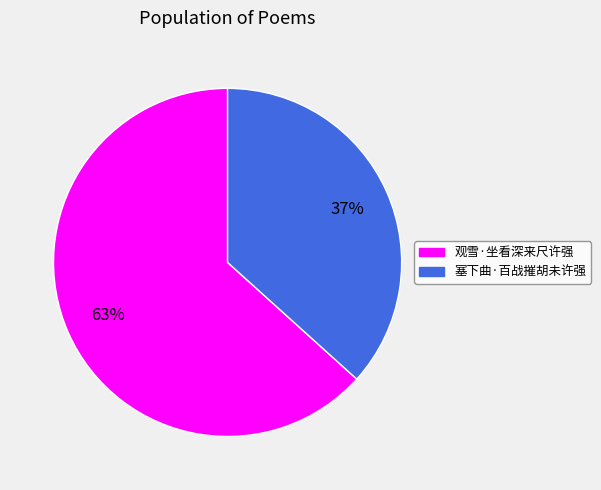

To the nearest percent, what is the average slice percentage?

50%